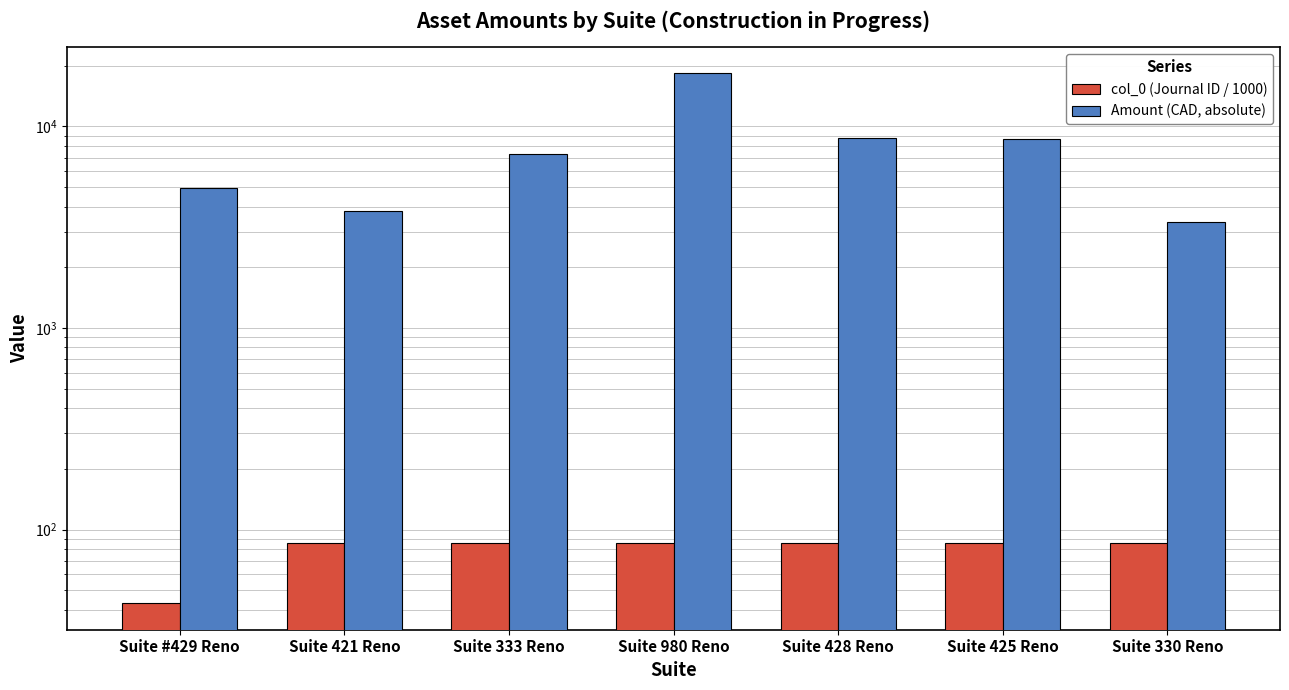

Which category has the highest value in the Amount (CAD, absolute) series?

Suite 980 Reno